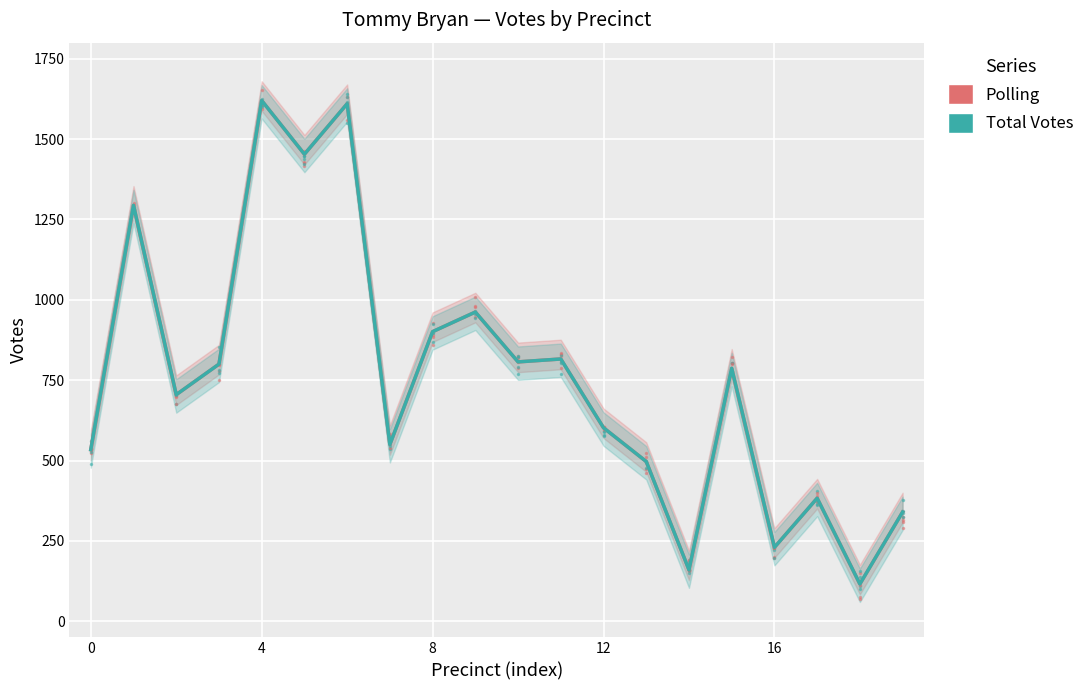

How many interior local valleys does the Polling series have?

7